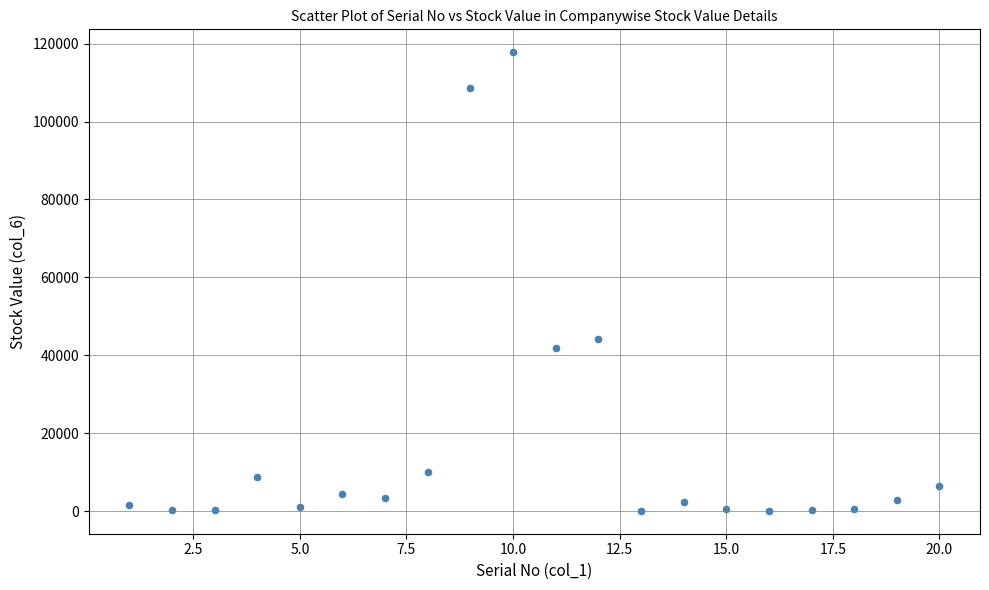

What Y value in the scatter plot is closest to 58940?

44149.0